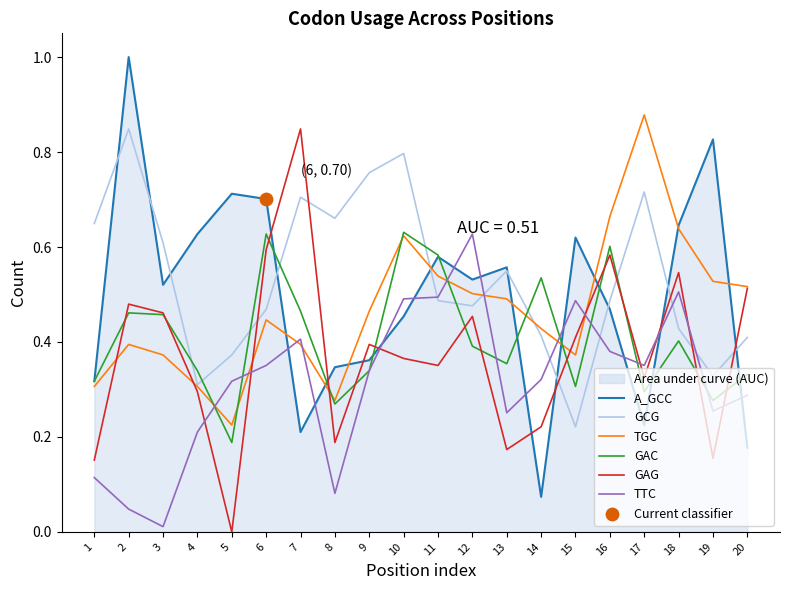

Which series contains the lowest Y value?

GAG